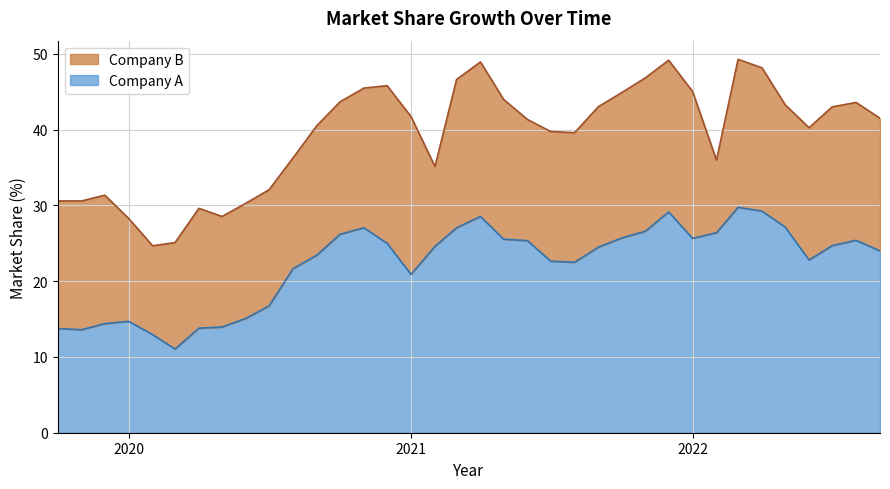

What is the maximum value for Company A?

29.8